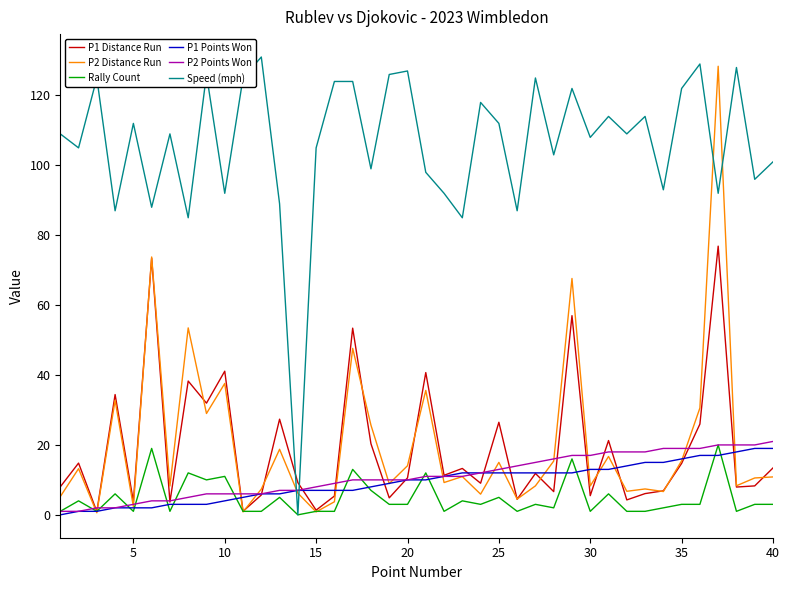

Which series has the largest total across all categories?

Speed (mph)